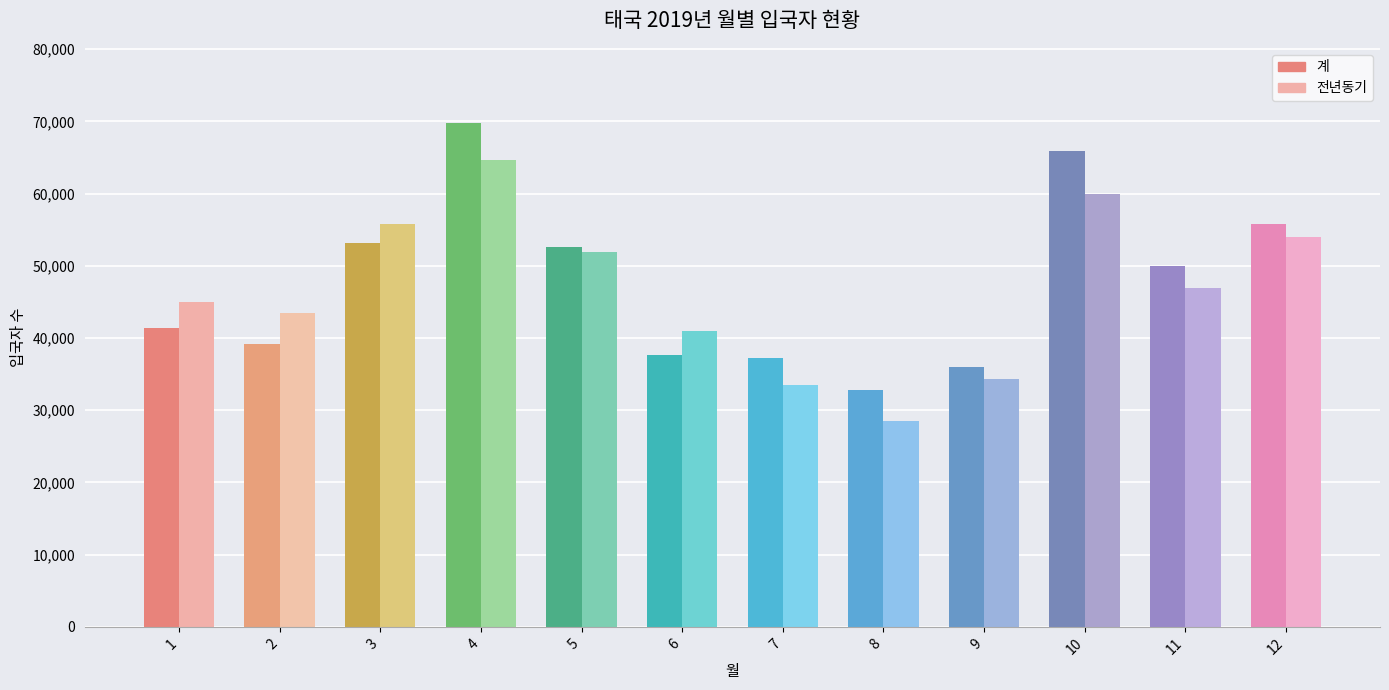

Reading right to left, list all the values displayed in this chart.

계: 55850	49998	65878	36052	32830	37278	37684	52660	69726	53100	39220	41334
전년동기: 54026	46981	59941	34298	28516	33440	41020	51866	64720	55735	43428	44941